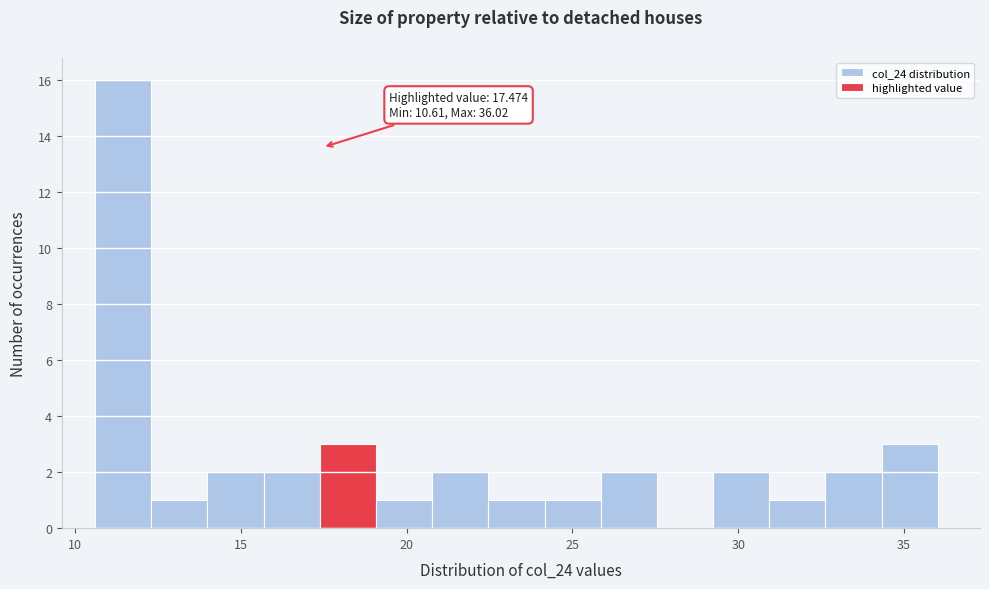

Read against the x-axis, roughly where is the centre of the tallest bar?

11.5